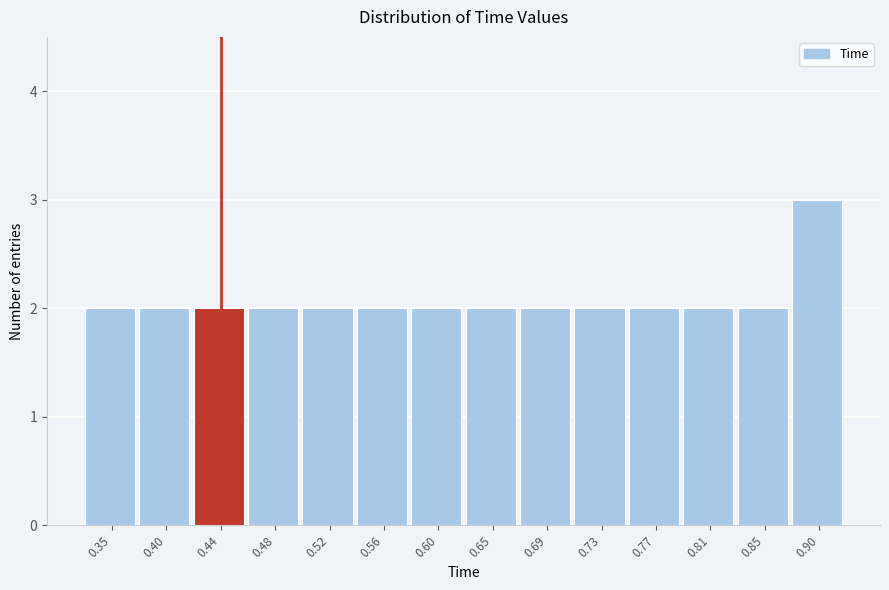

Which range on the x-axis has the tallest bar?

0.875 to 0.915